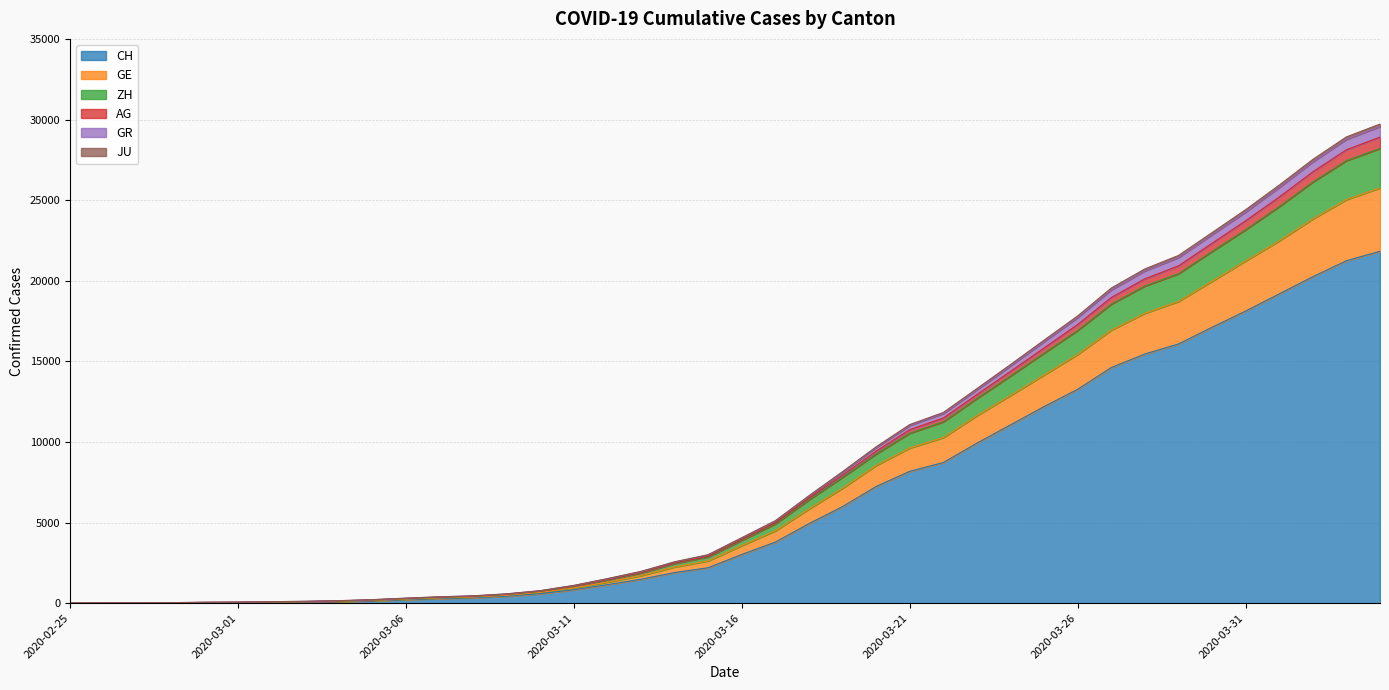

Does the chart have visible grid lines?

Yes